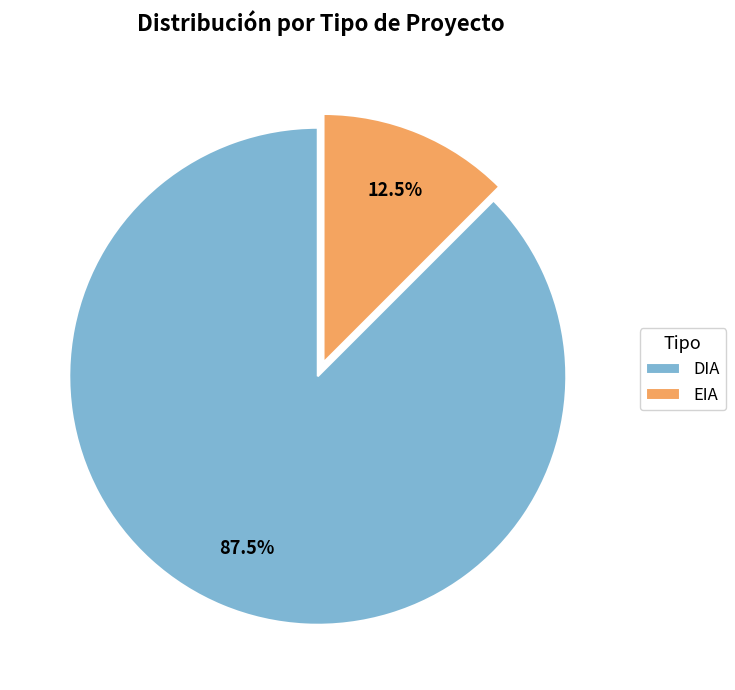

Combined, do DIA and EIA account for over 50%?

Yes